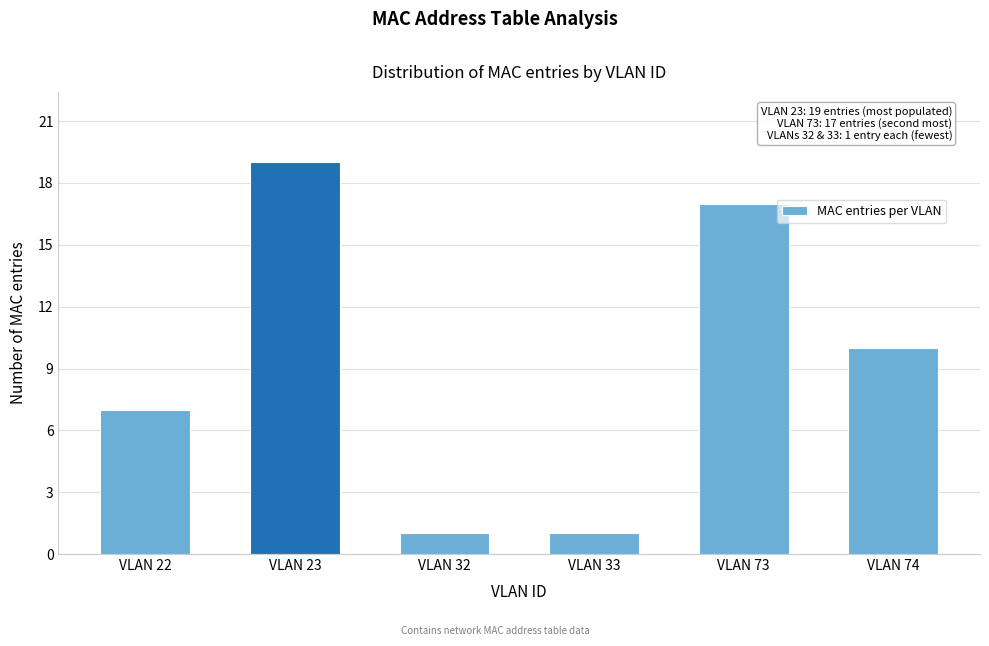

Reading right to left, list all the values displayed in this chart.

10	17	1	1	19	7